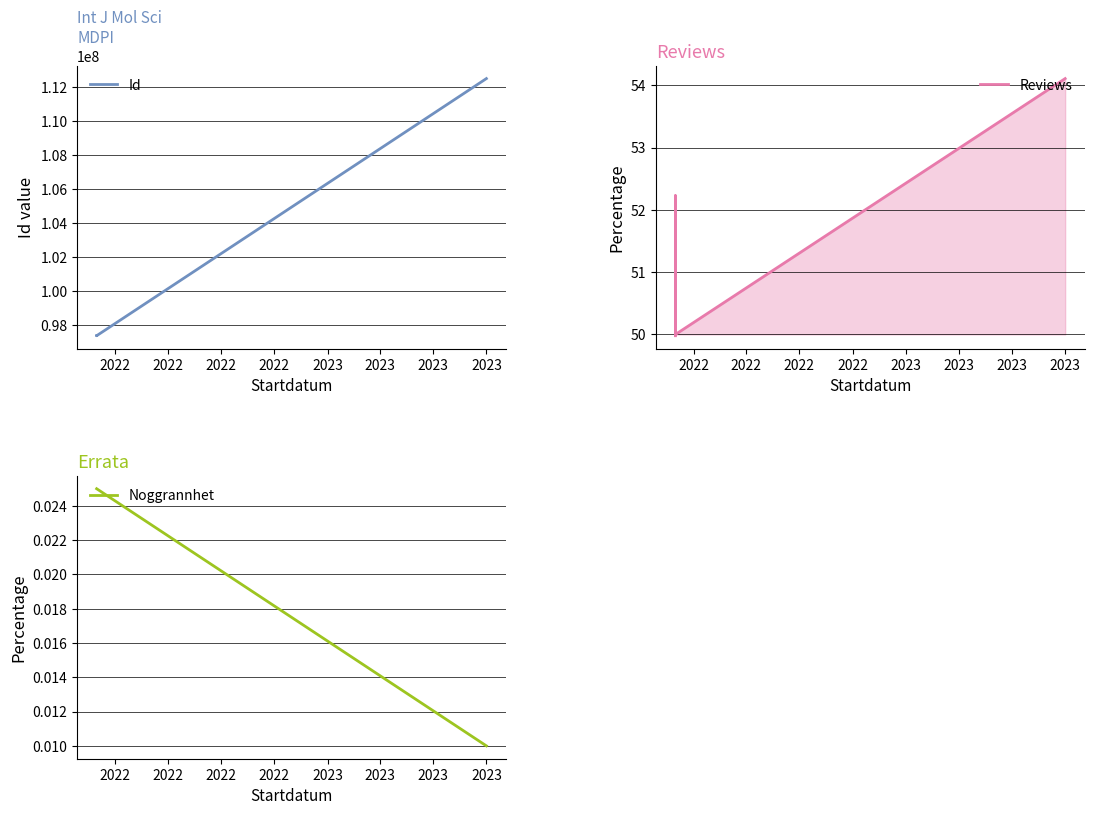

Is it true that Id equals 49946027.1 at 2022?

False